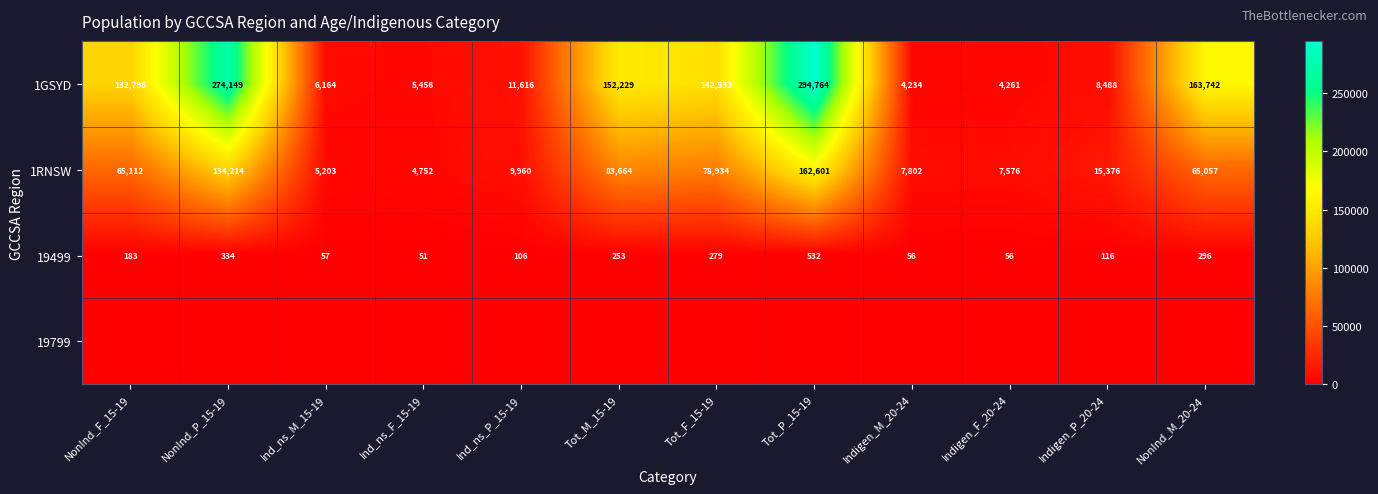

What is the sum of all 1GSYD values?

1200432